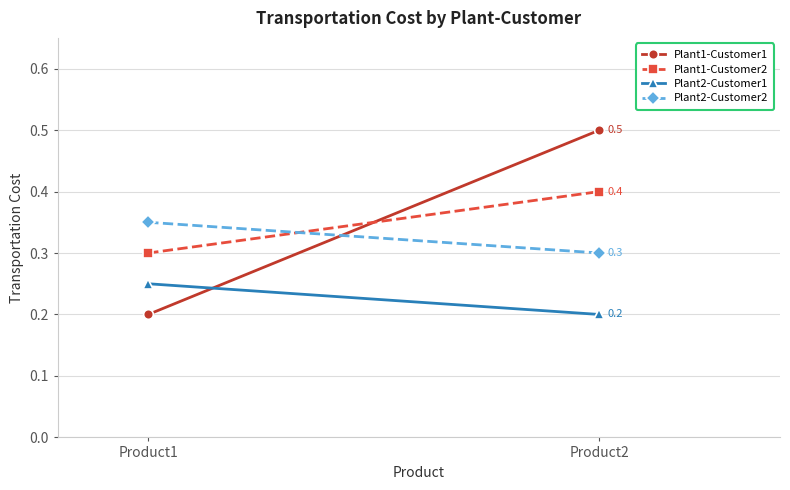

Where is Plant2-Customer2 nearest to the value 0?

Product2